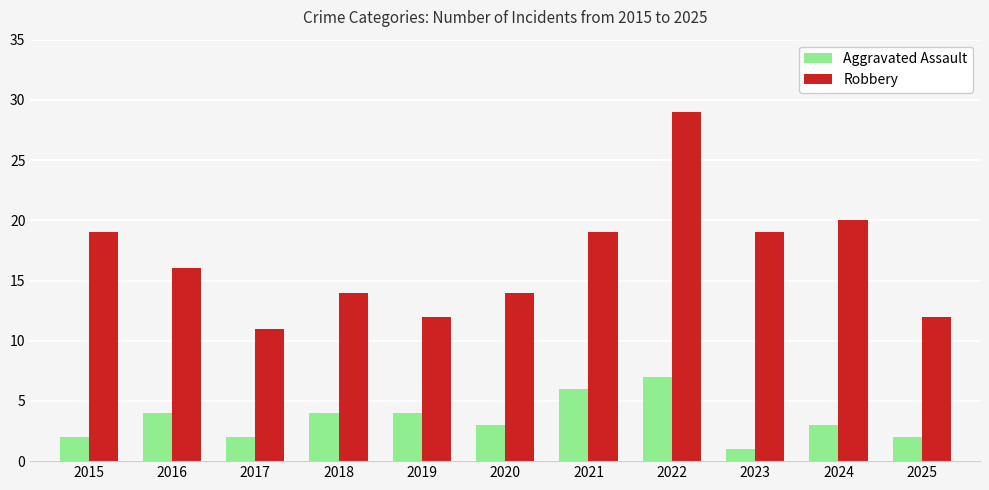

What is the value of the Robbery bar at the 4th from the left?

14